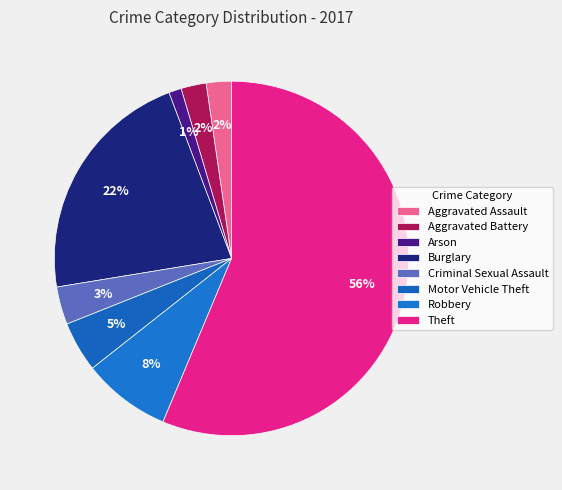

What percentage is the Burglary slice, to the nearest percent?

22%